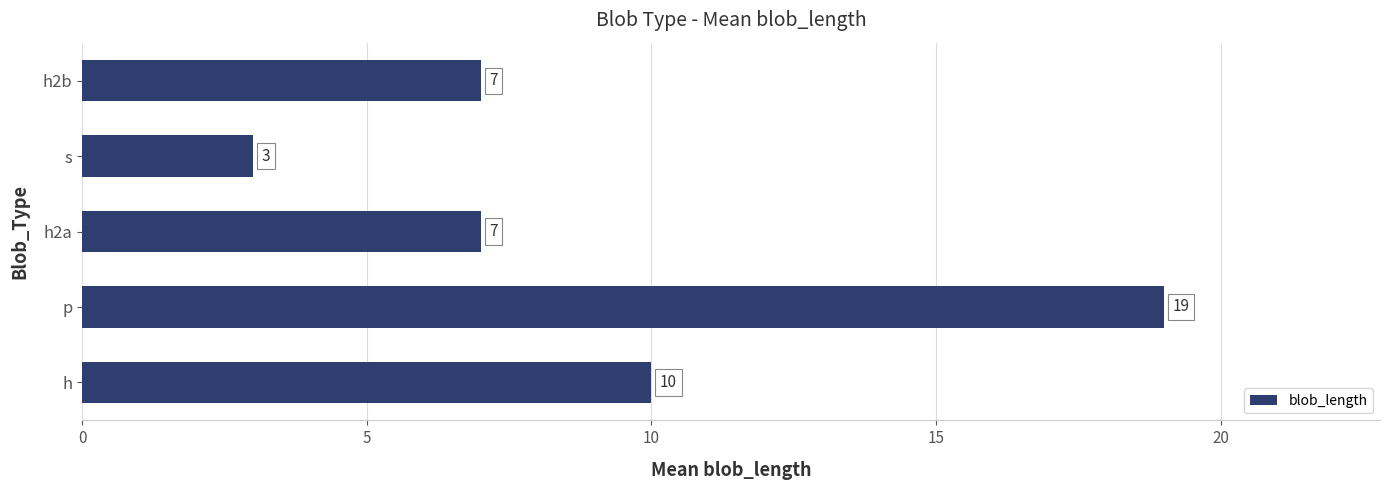

Which category has the highest value across all series?

p